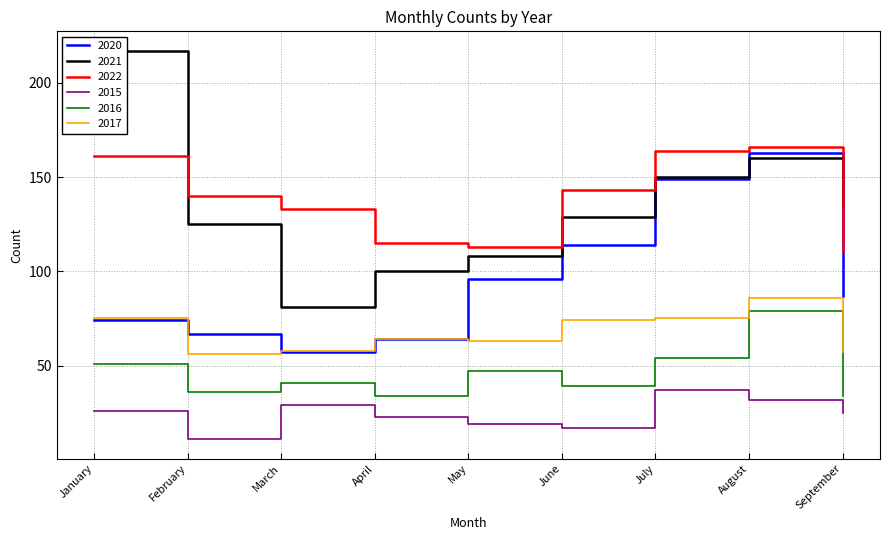

True or false: 2015 and 2020 cross at least once.

False